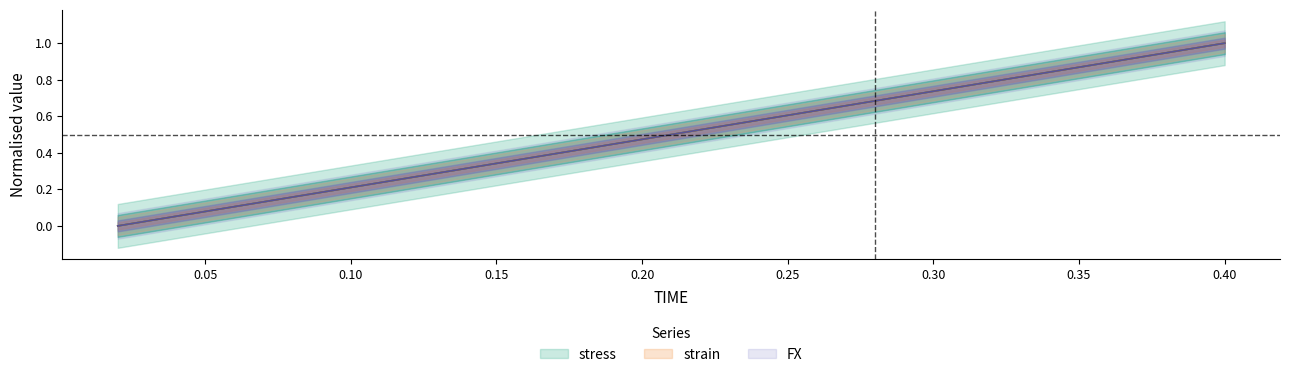

Is the value of stress at 11 greater than the value of strain at 0.00?

Yes